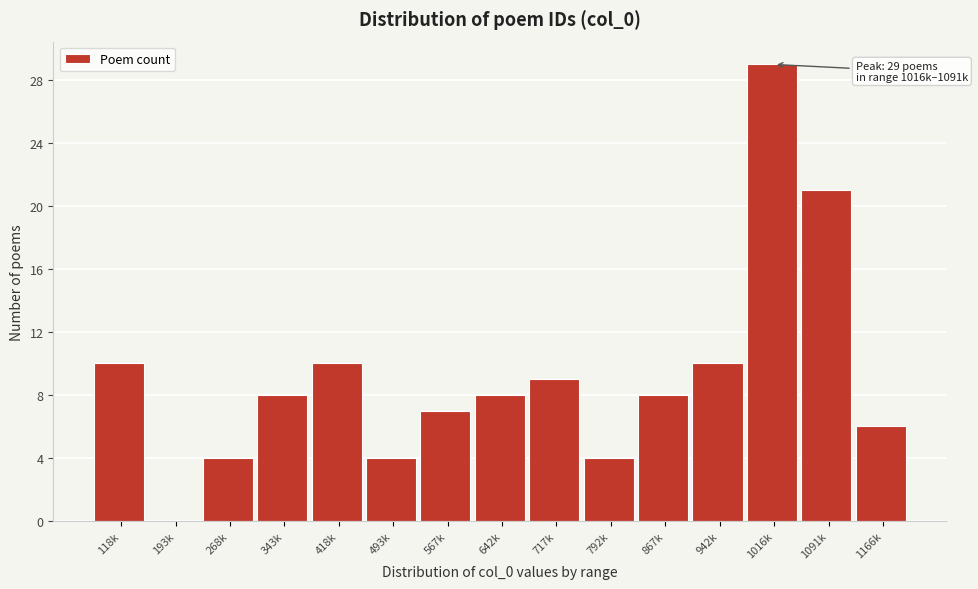

Reading left to right, what are all the values shown in this chart?

118k=10	193k=0	268k=4	343k=8	418k=10	493k=4	567k=7	642k=8	717k=9	792k=4	867k=8	942k=10	1016k=29	1091k=21	1166k=6